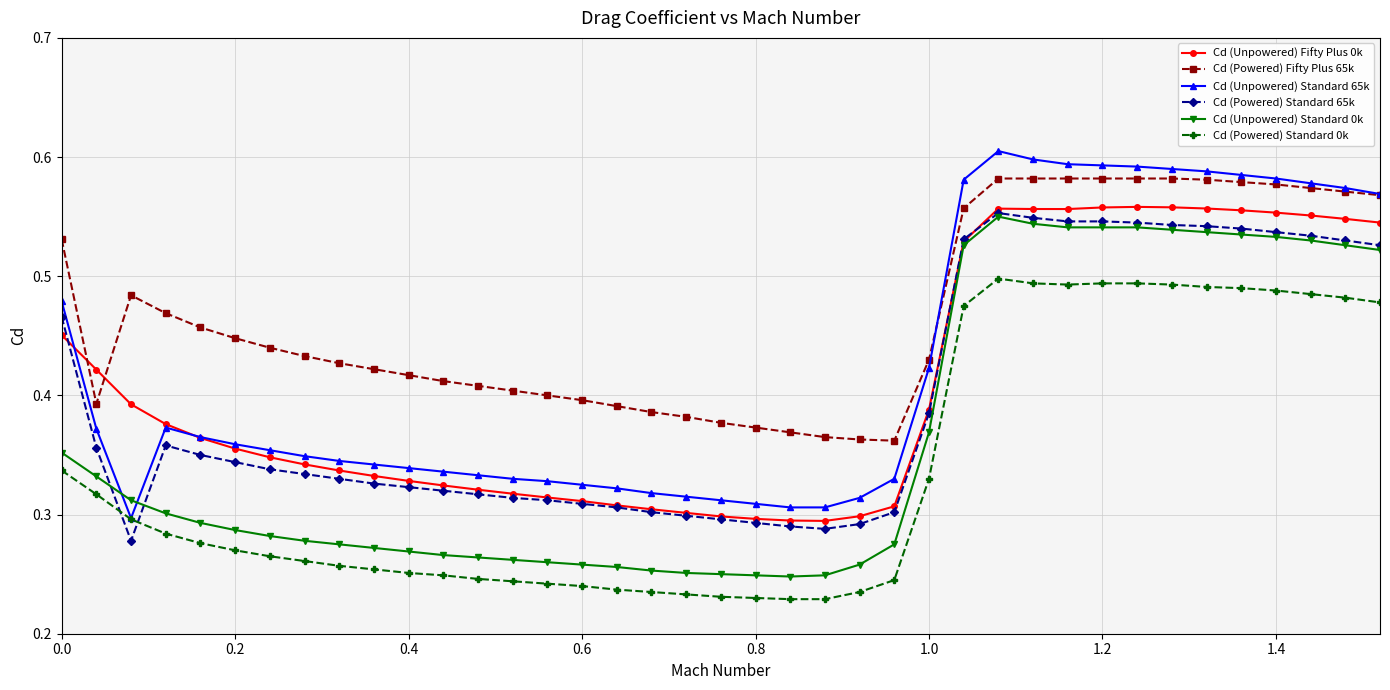

At how many categories does at least one series exceed 0?

39